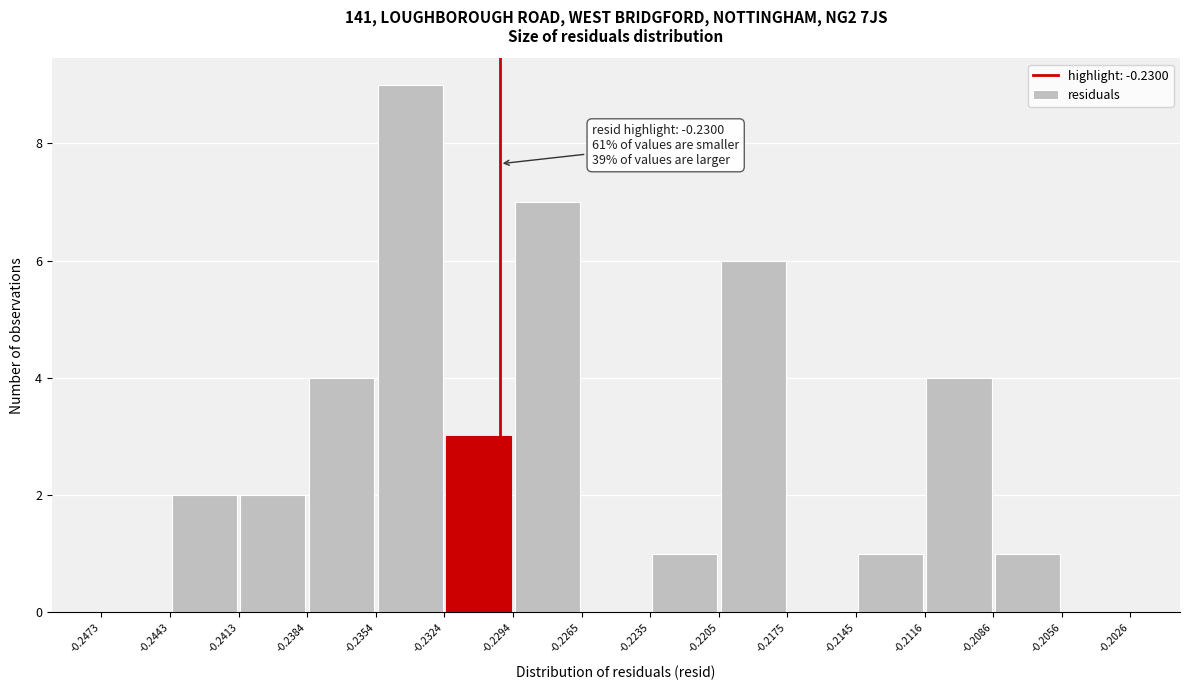

Which range on the x-axis has the tallest bar?

-0.2354 to -0.2324